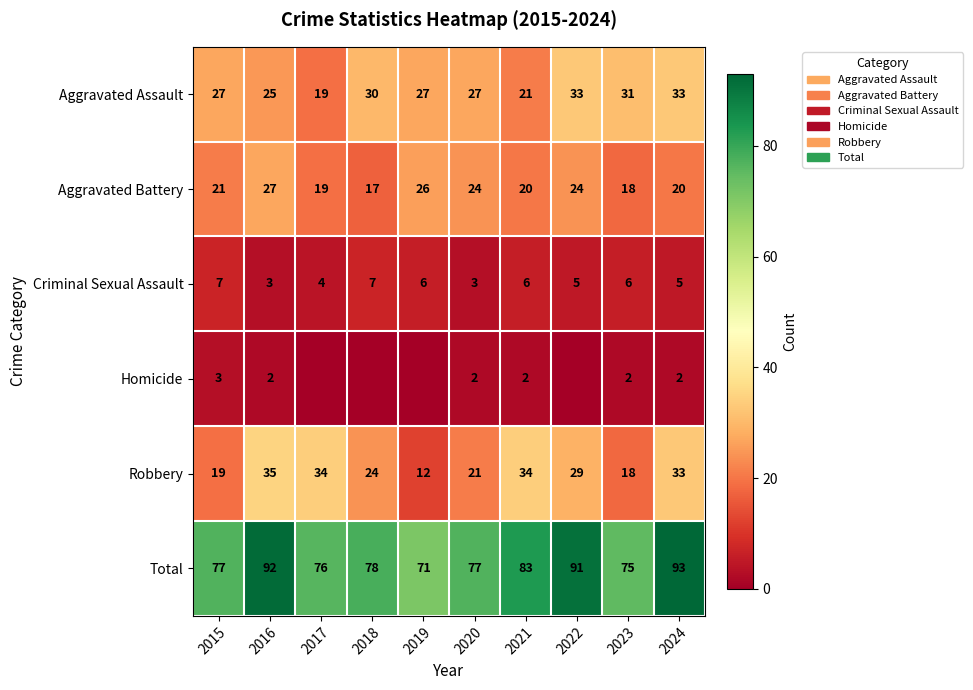

What value does the Aggravated Assault series have at 2024?

33